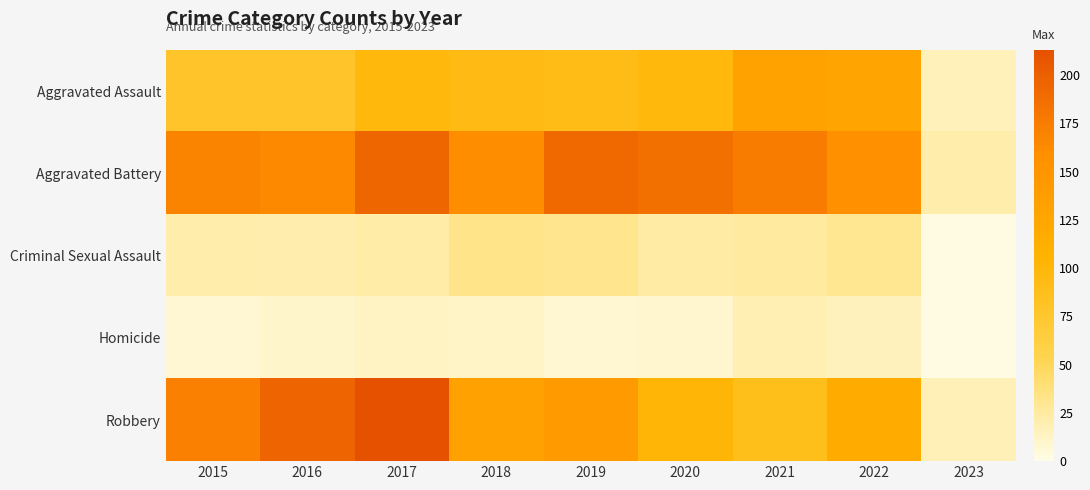

What is the smallest value displayed?

2